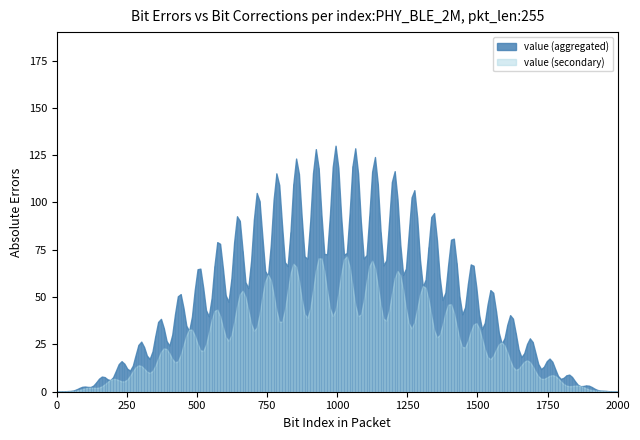

True or false: l=4 and l=3 cross at least once.

False